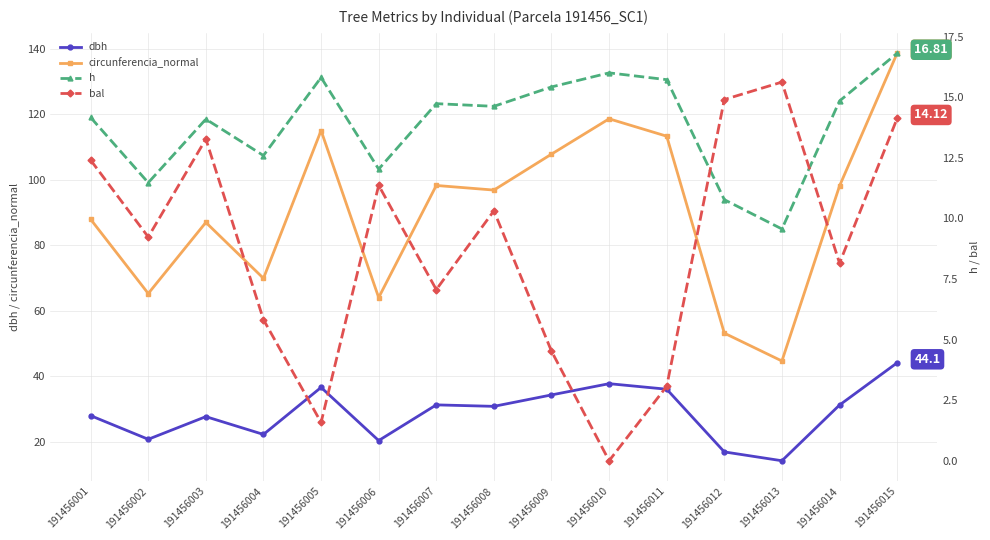

Reading left to right, what are all the values shown in this chart?

dbh: 28.0	20.8	27.7	22.2	36.6	20.4	31.3	30.8	34.3	37.7	36.0	16.9	14.2	31.2	44.1
circunferencia_normal: 87.9	65.2	87.0	69.9	115.0	64.0	98.2	96.8	107.8	118.6	113.3	53.2	44.7	98.1	138.6
h: 14.2	11.5	14.1	12.6	15.8	12.0	14.7	14.6	15.4	16.0	15.7	10.8	9.6	14.8	16.8
bal: 12.4	9.2	13.3	5.8	1.6	11.4	7.1	10.3	4.5	0.0	3.1	14.9	15.6	8.2	14.1